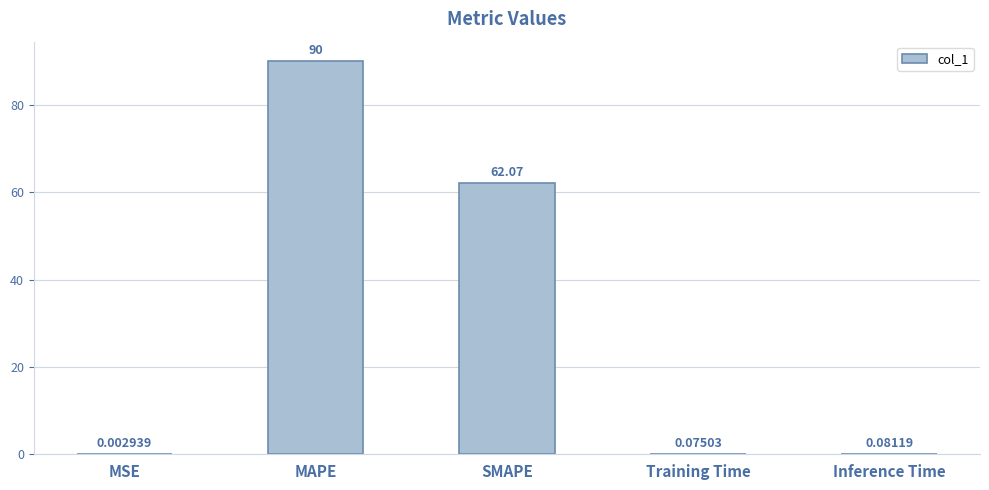

How many series are shown in this chart?

1